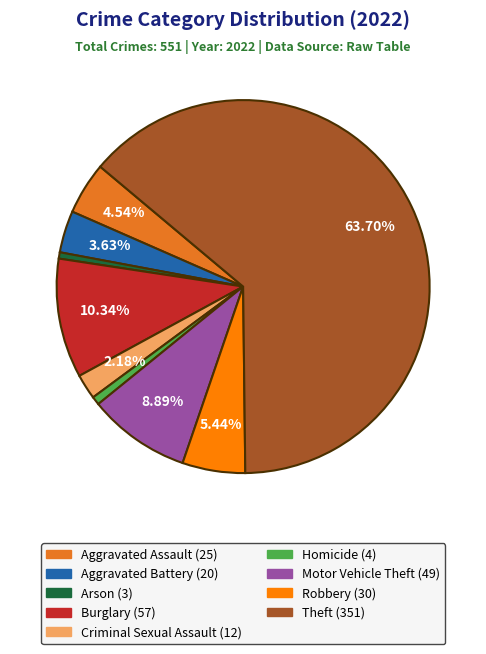

Which has a higher value, Aggravated Assault or Arson?

Aggravated Assault